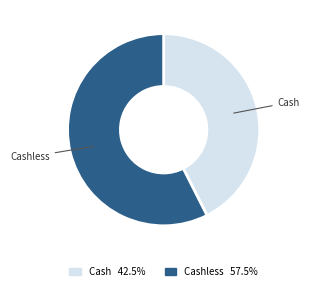

How many slices are in this pie chart?

2